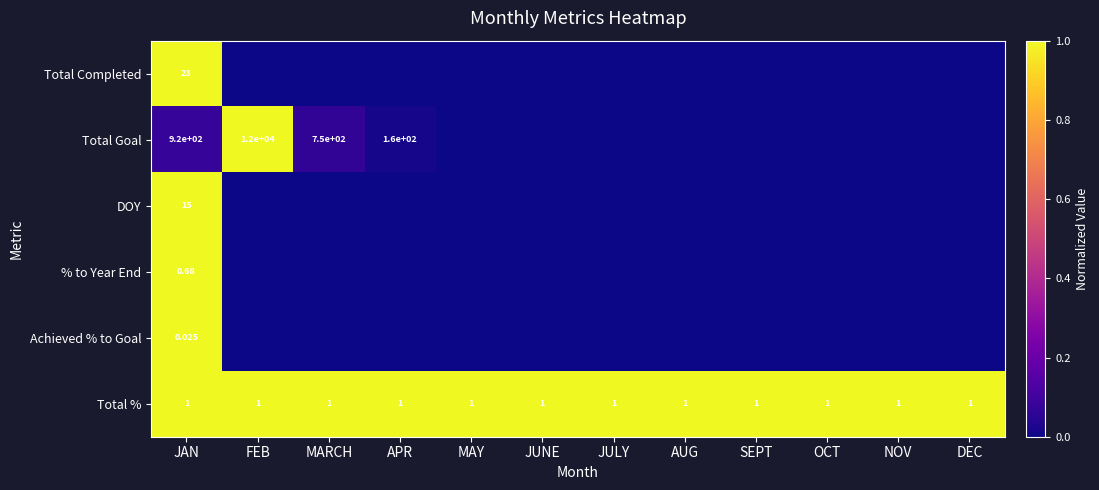

At JAN, list the series in order from largest to smallest.

Total Goal, Total Completed, DOY, Total %, % to Year End, Achieved % to Goal